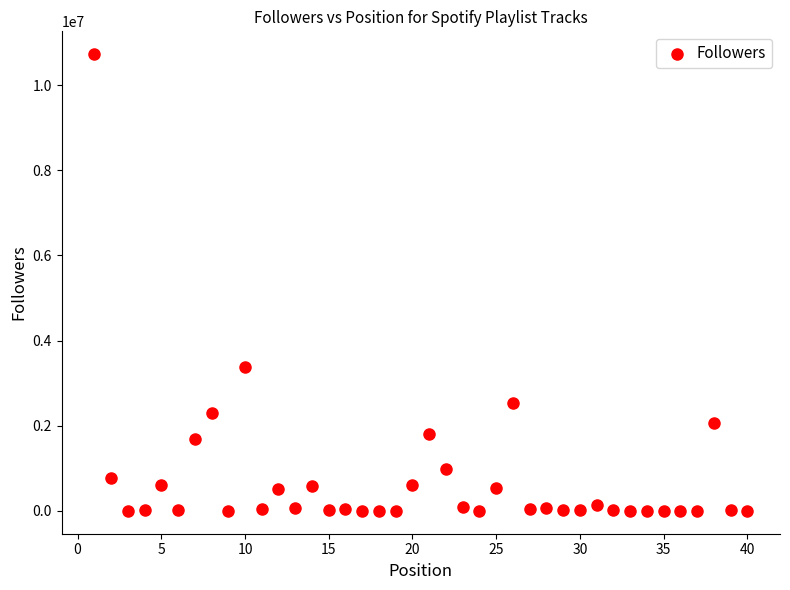

What Y value in the scatter plot is closest to 5364276?

3387654